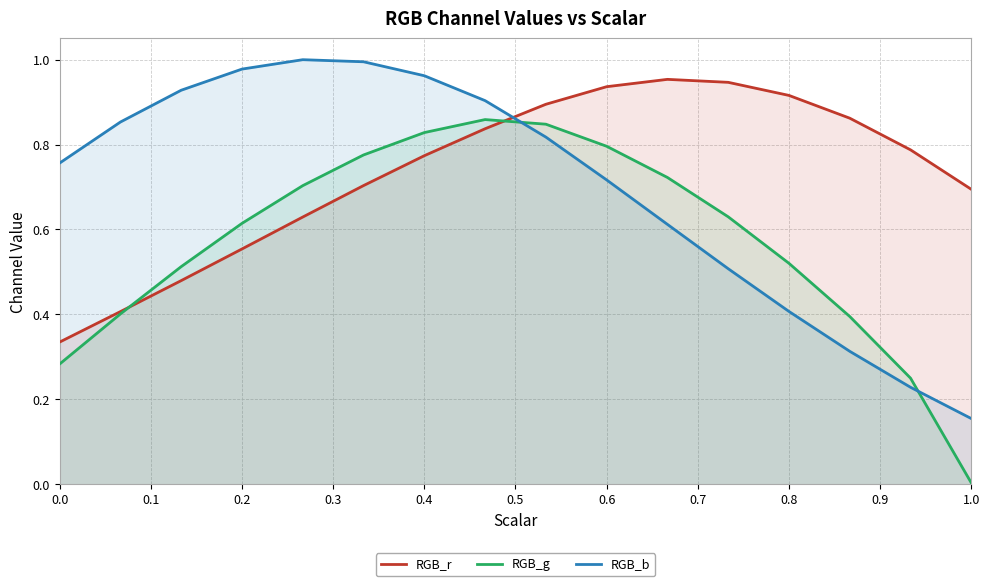

At 0.8, list the series in order from smallest to largest.

RGB_b, RGB_g, RGB_r